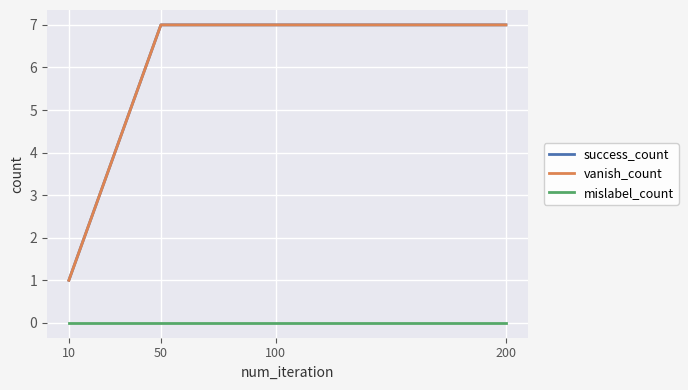

What is the total value across all series at 100?

14